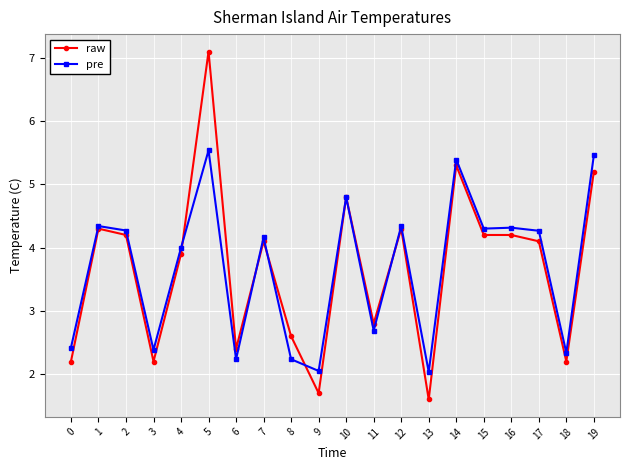

What is the maximum value for pre?

5.5